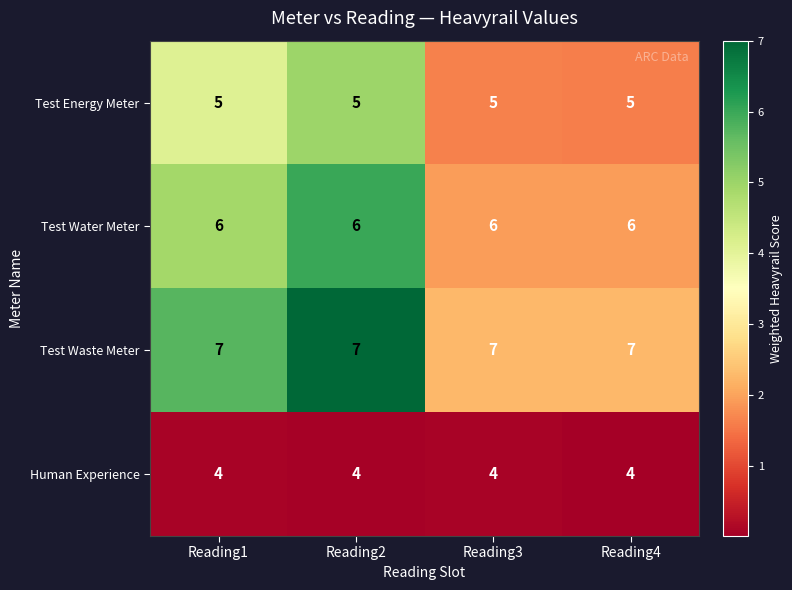

What is the average value of the Test Water Meter series?

6